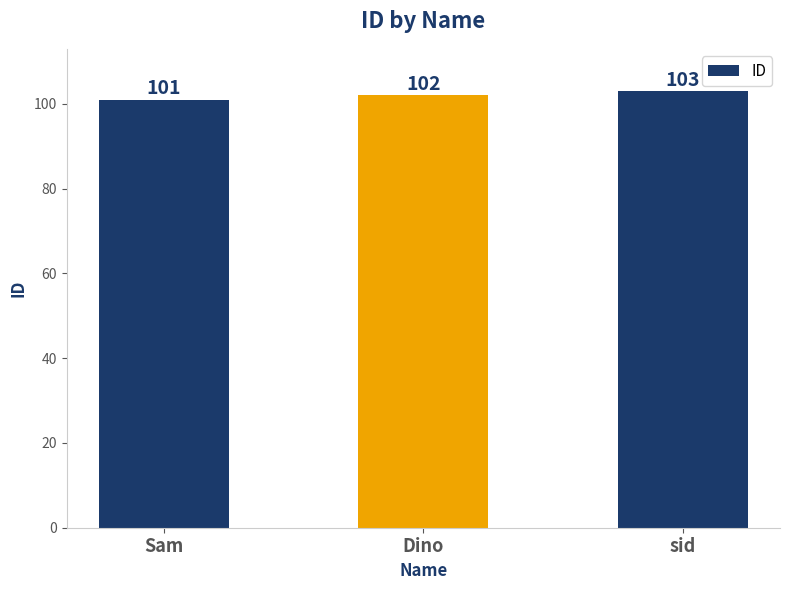

What is the greatest value displayed?

103